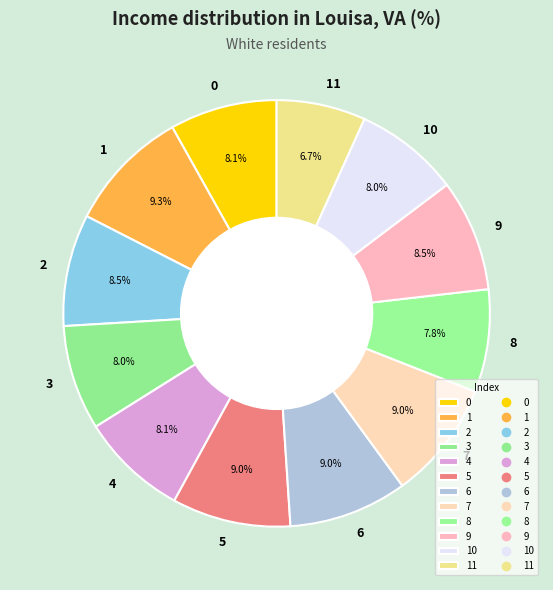

Count the number of slices in the pie.

12